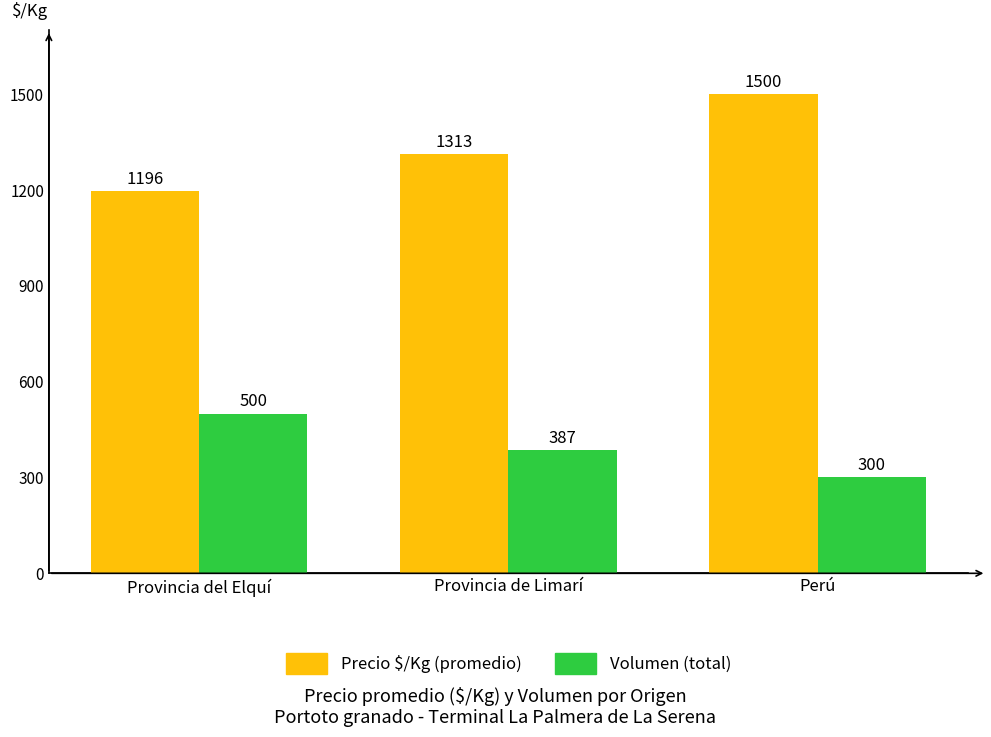

What is the difference between the highest and lowest values at Perú?

1200